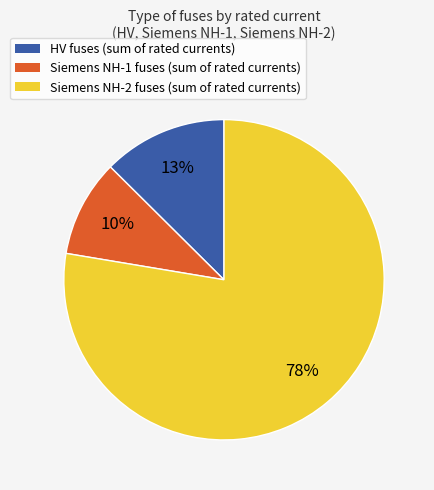

Which category has the smallest portion of the pie?

Siemens NH-1